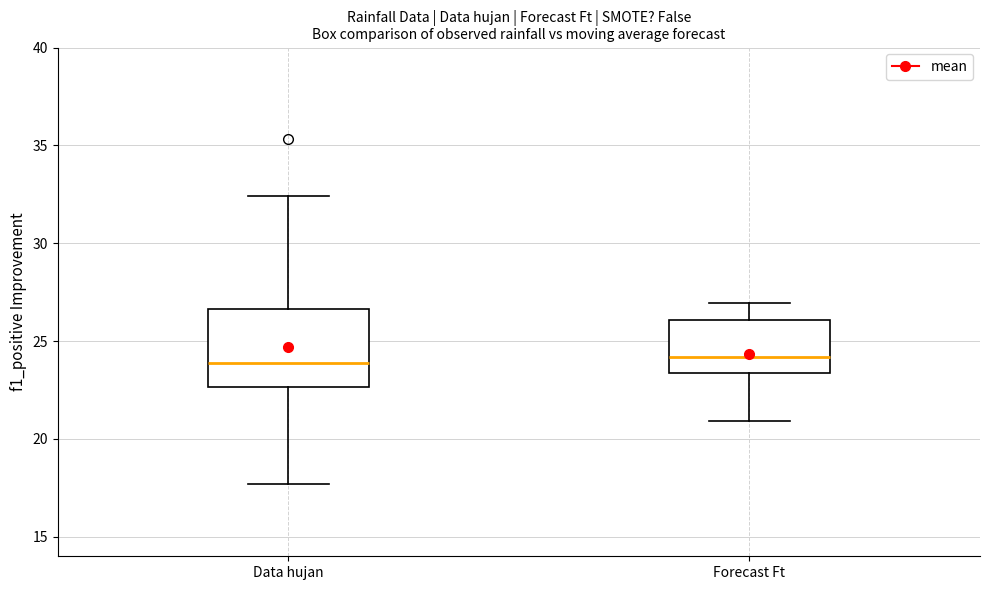

Reading left to right, transcribe this box plot: for each box, give where its median line is, the range the box spans, and where its two whiskers end, as read against the y-axis. The values are not printed on the chart, so give them approximately, as read against the axis.

Data hujan: median 24.0, box 22.5 to 26.5, whiskers 17.5 to 32.5
Forecast Ft: median 24.0, box 23.5 to 26.0, whiskers 21.0 to 27.0